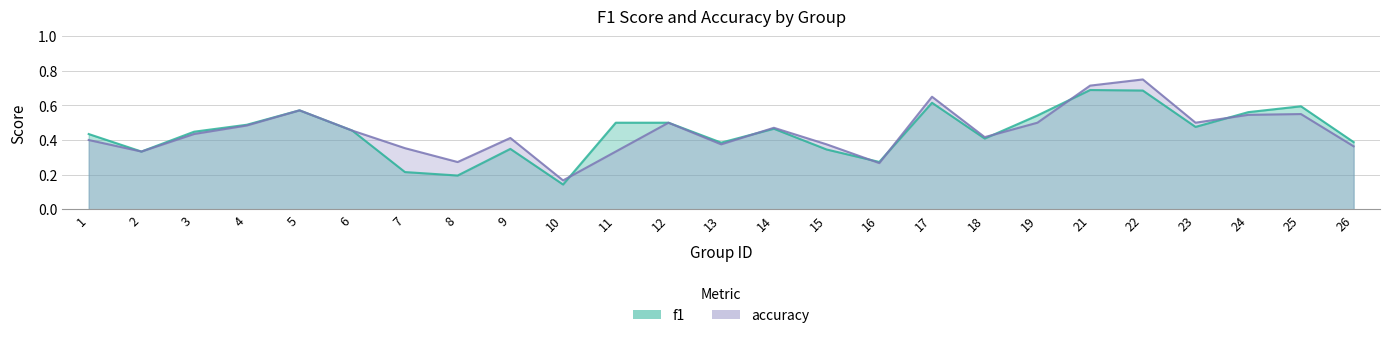

Does the chart display data point markers on the line(s)?

No